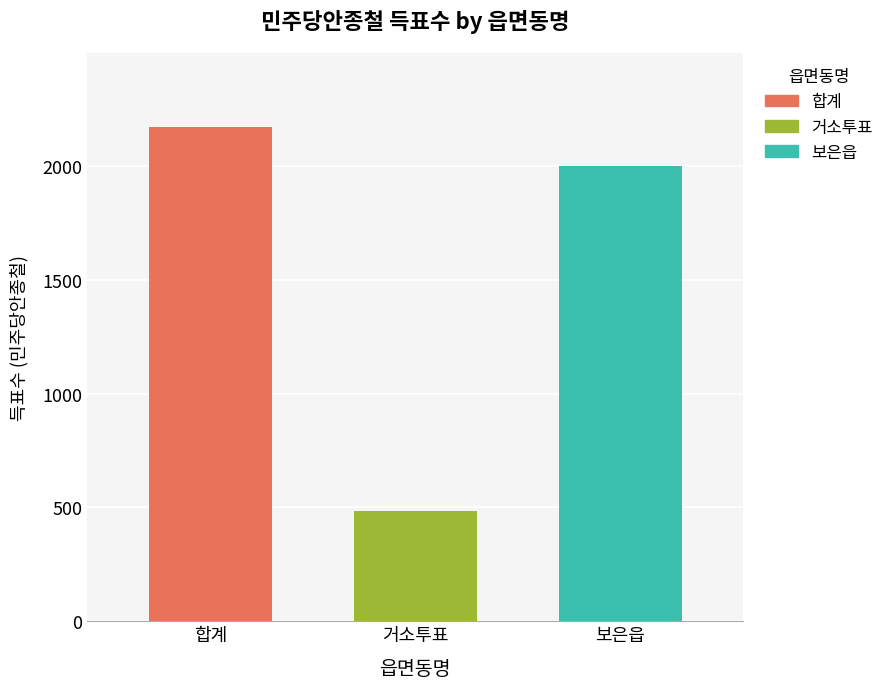

Read the 보은읍 value at 거소투표.

2003